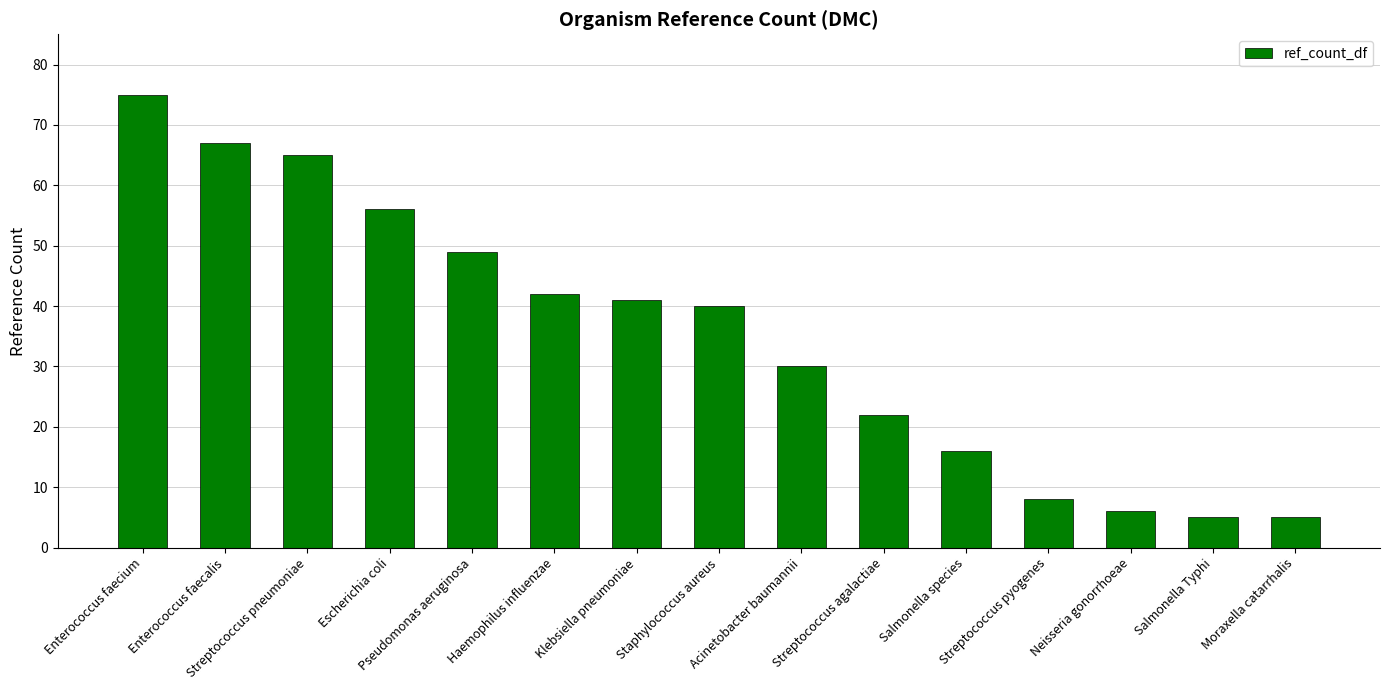

The value at Pseudomonas aeruginosa is 23. True or false?

False